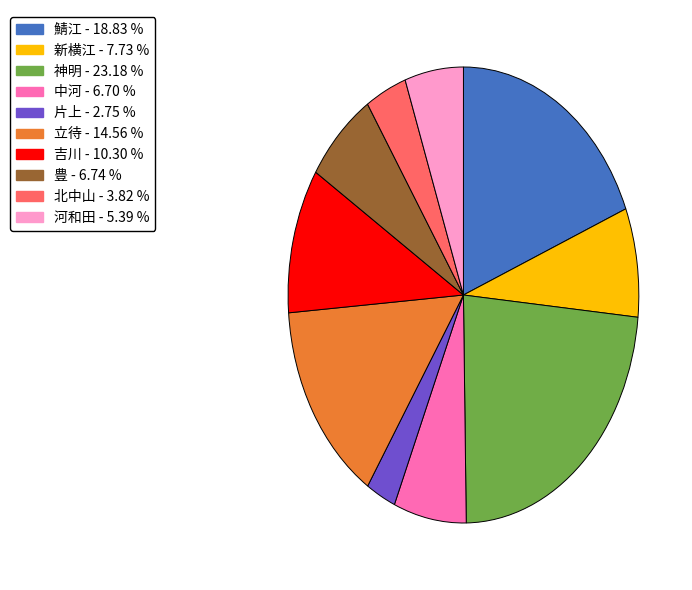

How many slices are in this pie chart?

10